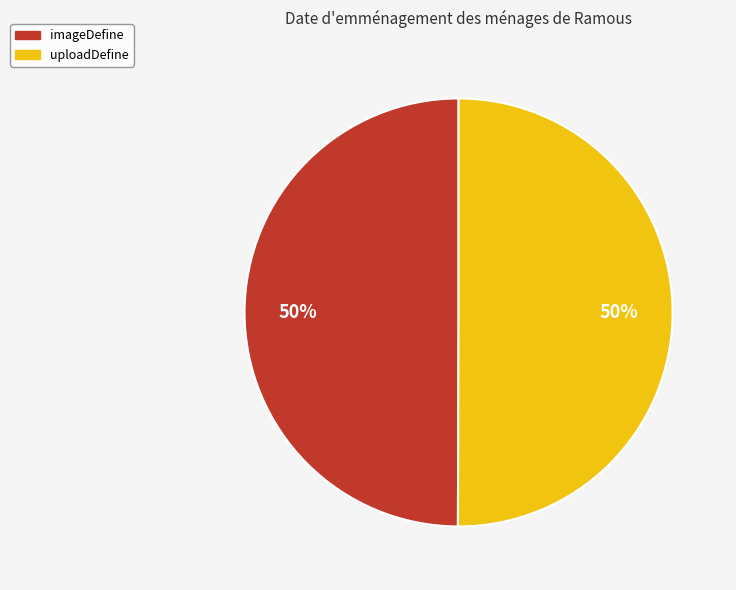

To the nearest percent, what portion does imageDefine represent?

50%